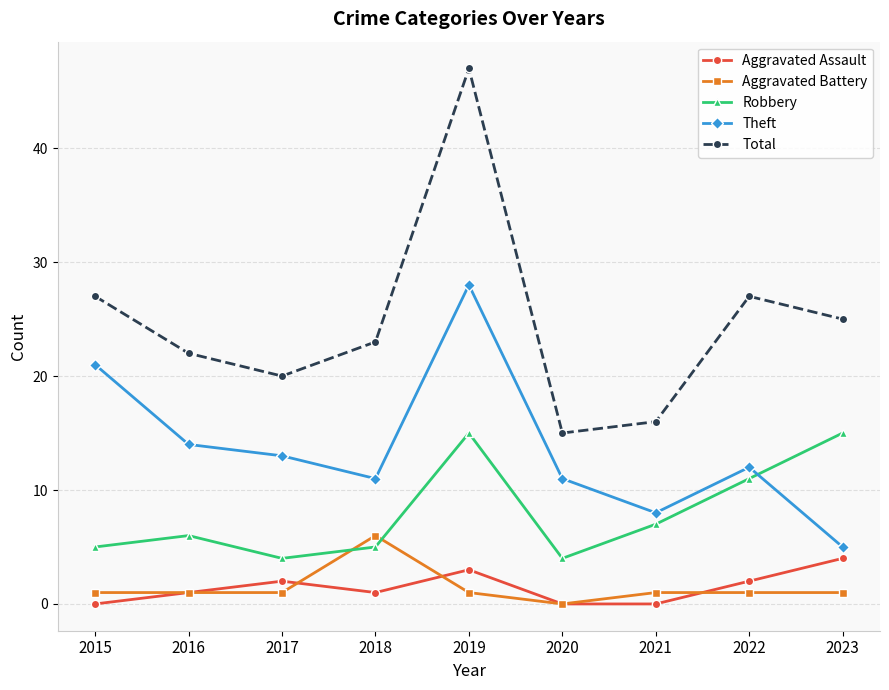

How many lines are shown in the chart?

5